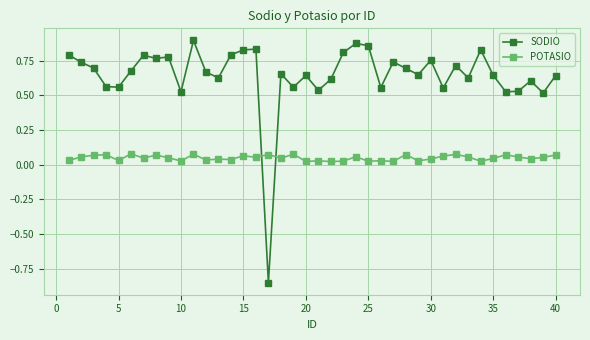

Which series has the largest total across all categories?

SODIO